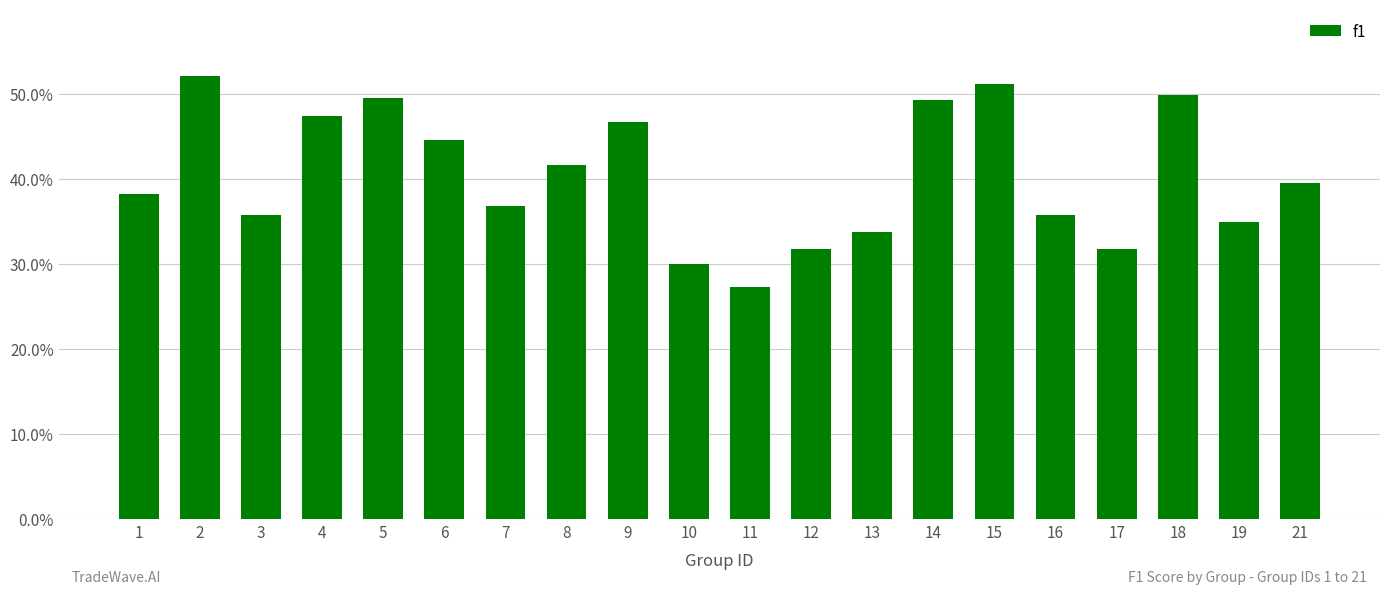

Reading left to right, list all the values displayed in this chart.

1=0.4	2=0.5	3=0.4	4=0.5	5=0.5	6=0.4	7=0.4	8=0.4	9=0.5	10=0.3	11=0.3	12=0.3	13=0.3	14=0.5	15=0.5	16=0.4	17=0.3	18=0.5	19=0.3	21=0.4